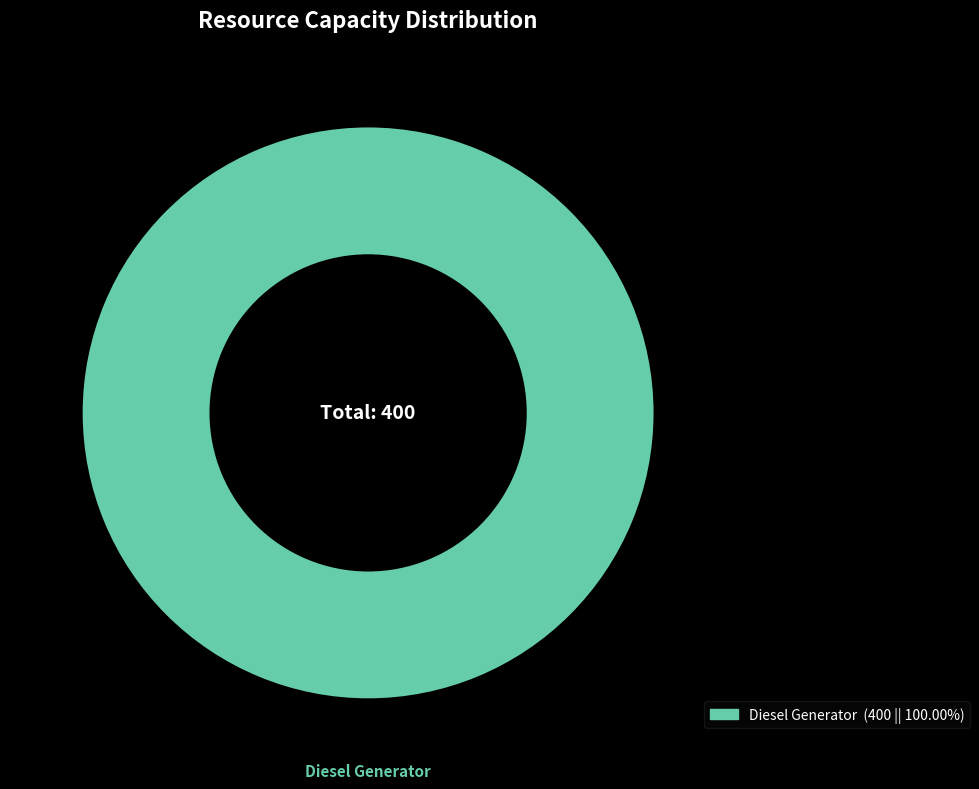

Is there a majority slice in this chart?

Yes